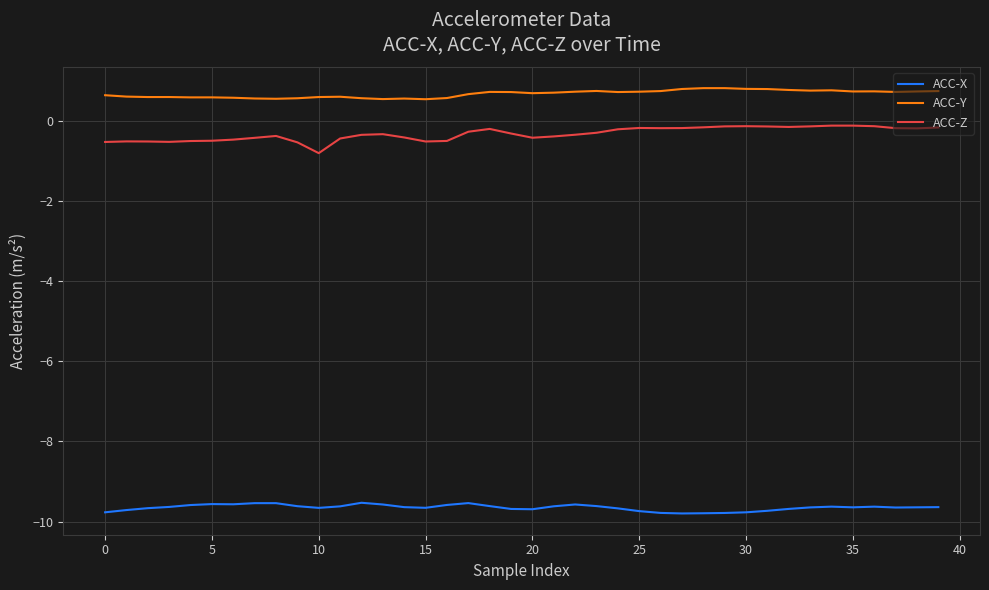

Which series has the largest total across all categories?

ACC-Y